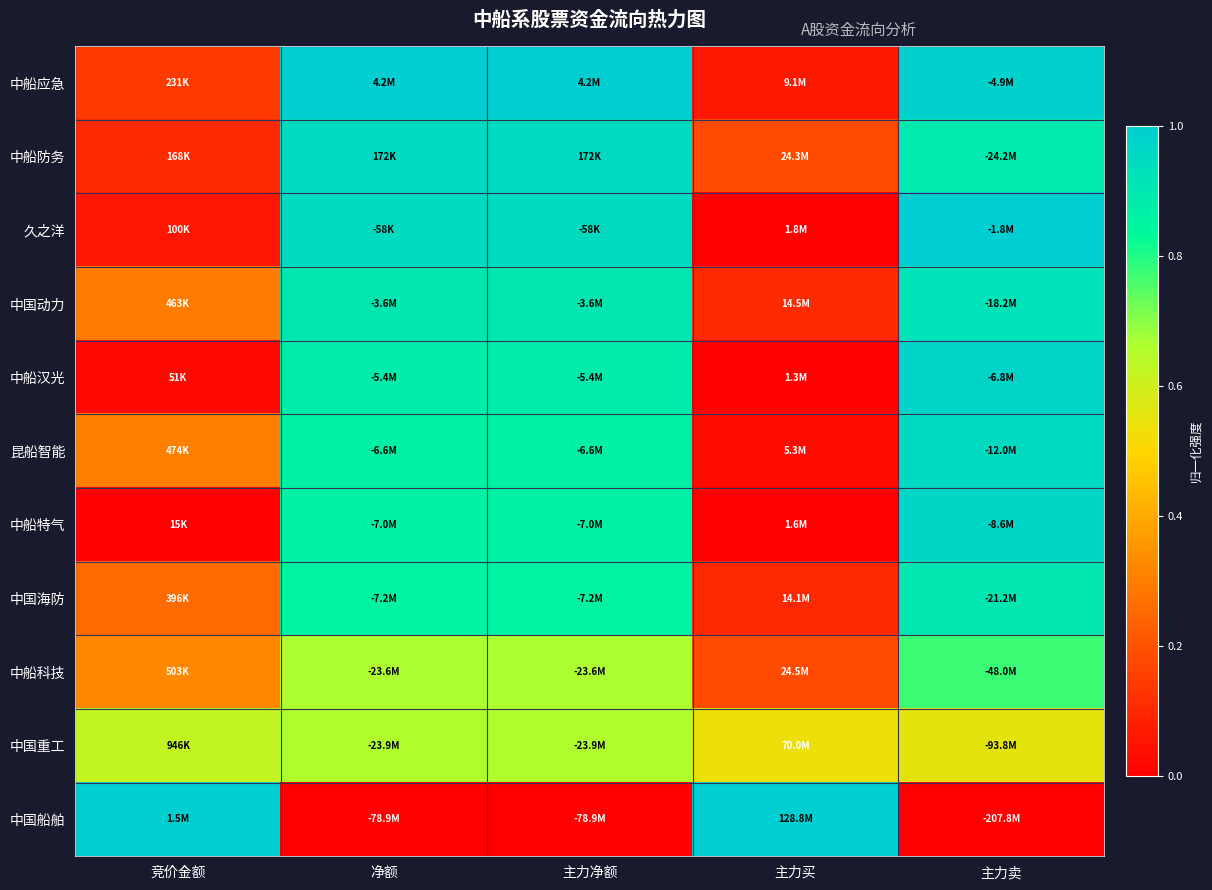

Reading right to left, transcribe all the data shown in this chart.

中船应急: 主力卖=1.0	主力买=0.1	主力净额=1.0	净额=1.0	竞价金额=0.1
中船防务: 主力卖=0.9	主力买=0.2	主力净额=1.0	净额=1.0	竞价金额=0.1
久之洋: 主力卖=1.0	主力买=0.0	主力净额=0.9	净额=0.9	竞价金额=0.1
中国动力: 主力卖=0.9	主力买=0.1	主力净额=0.9	净额=0.9	竞价金额=0.3
中船汉光: 主力卖=1.0	主力买=0.0	主力净额=0.9	净额=0.9	竞价金额=0.0
昆船智能: 主力卖=1.0	主力买=0.0	主力净额=0.9	净额=0.9	竞价金额=0.3
中船特气: 主力卖=1.0	主力买=0.0	主力净额=0.9	净额=0.9	竞价金额=0.0
中国海防: 主力卖=0.9	主力买=0.1	主力净额=0.9	净额=0.9	竞价金额=0.3
中船科技: 主力卖=0.8	主力买=0.2	主力净额=0.7	净额=0.7	竞价金额=0.3
中国重工: 主力卖=0.6	主力买=0.5	主力净额=0.7	净额=0.7	竞价金额=0.6
中国船舶: 主力卖=0.0	主力买=1.0	主力净额=0.0	净额=0.0	竞价金额=1.0